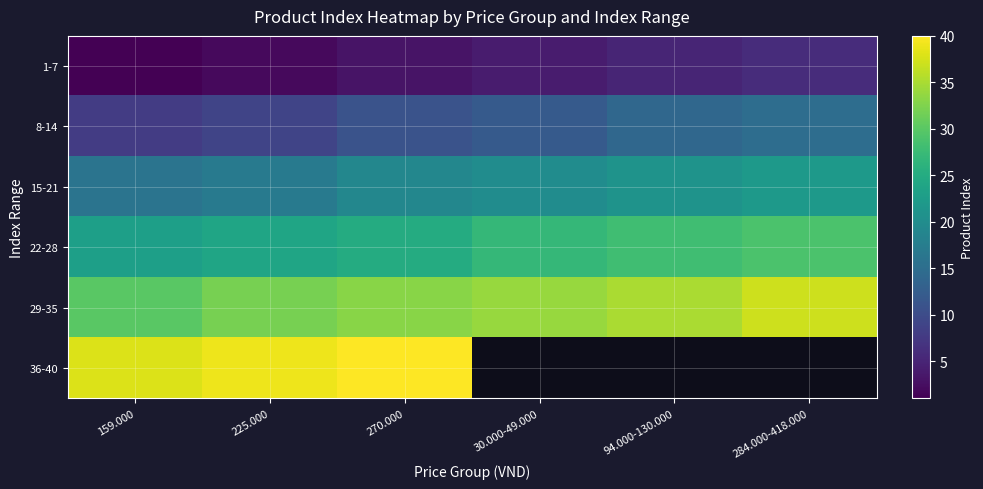

At which category is the sum across all series the highest?

270.000